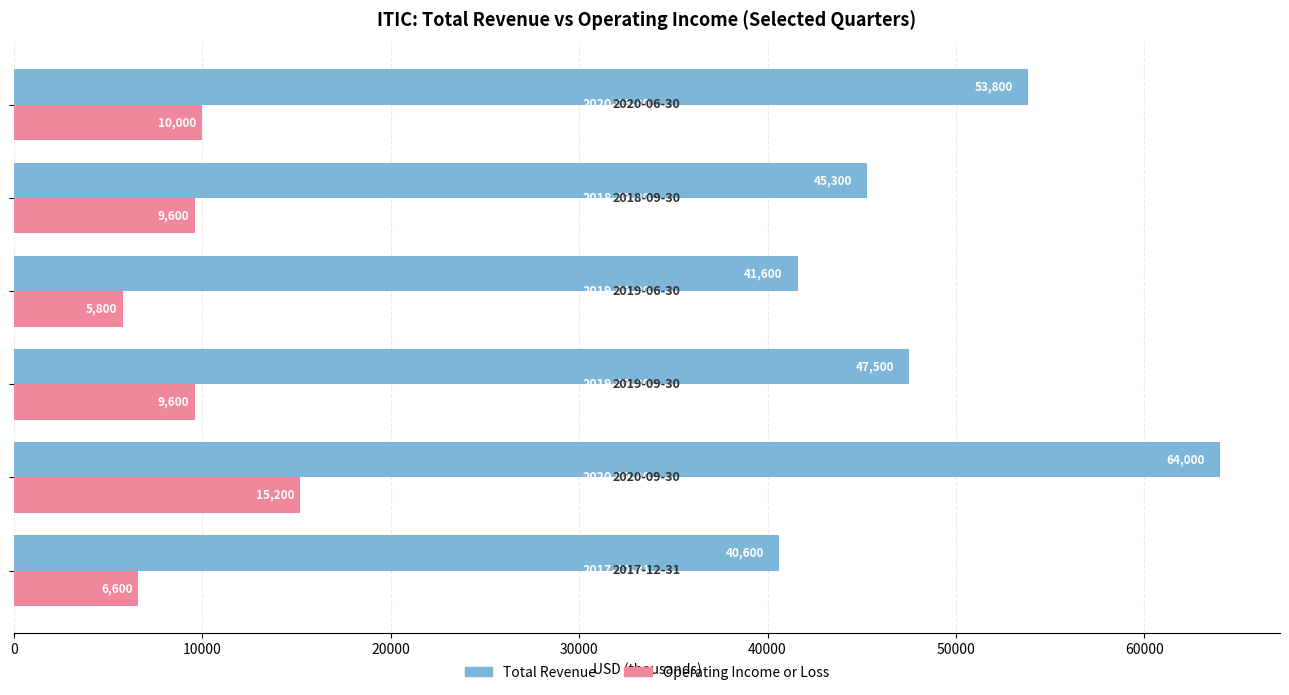

At how many categories does at least one series exceed 21591?

6